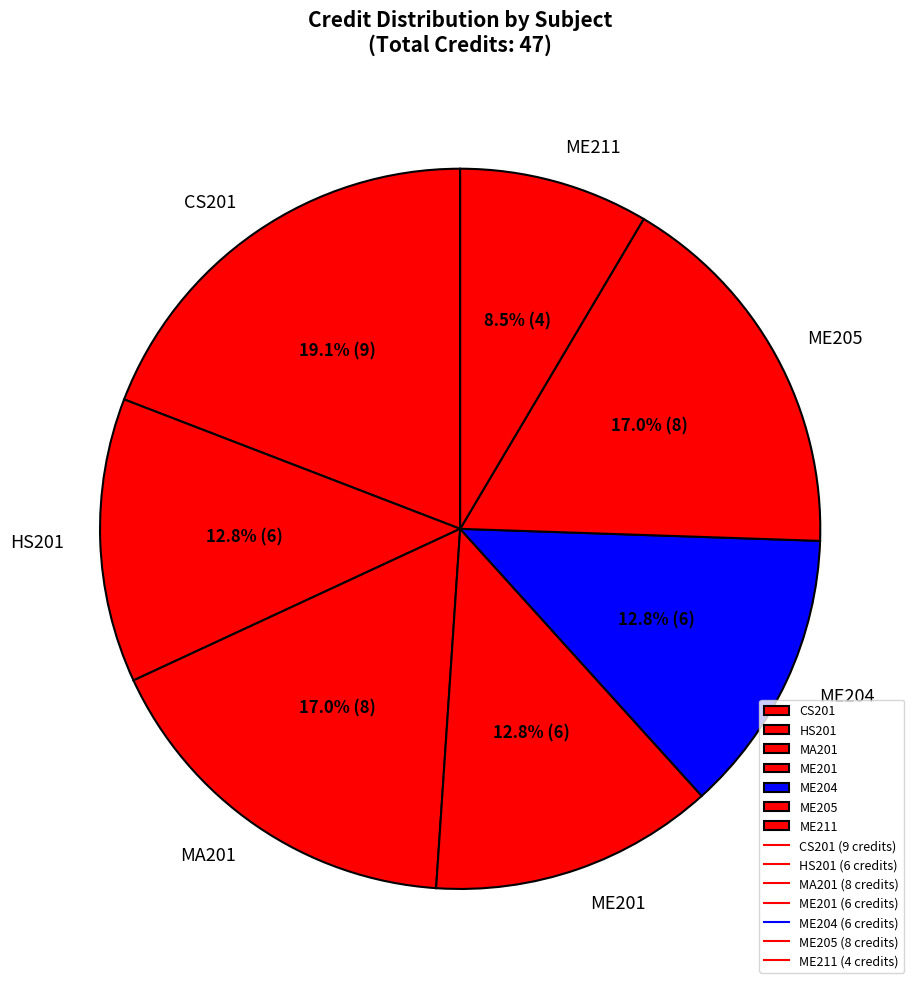

To the nearest percent, what is the difference between the ME205 and ME201 slice percentages?

4%